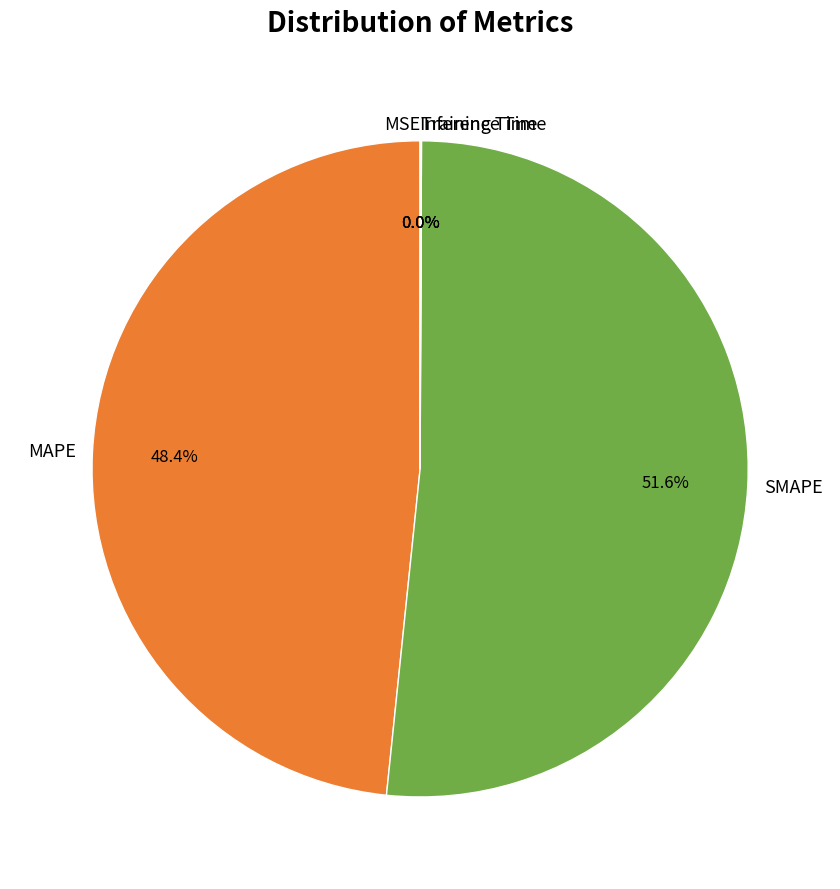

How much of the chart is everything except SMAPE?

48.4%